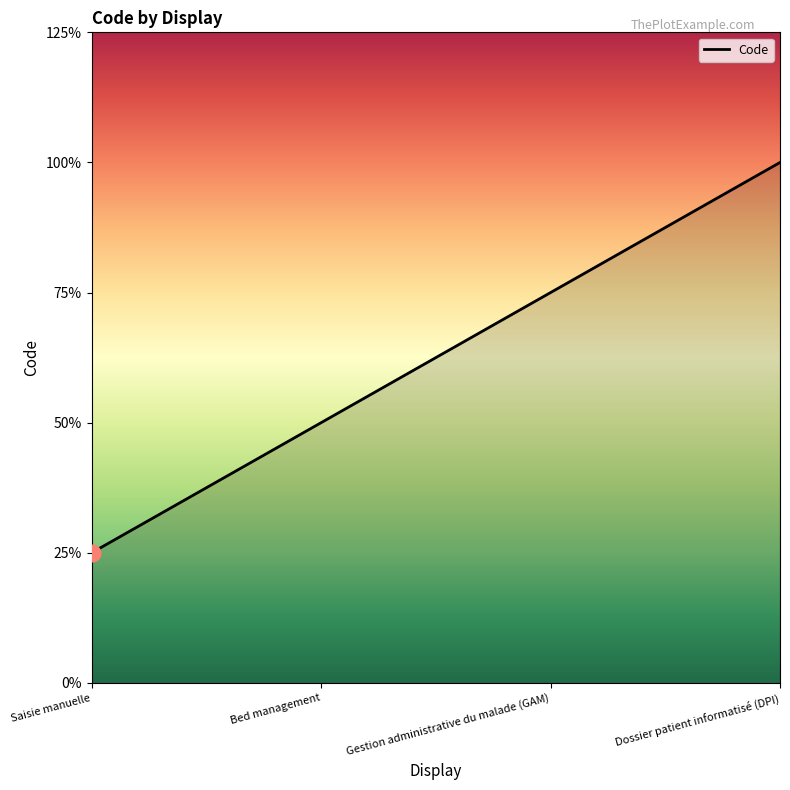

Rank the categories by value from lowest to highest.

Saisie manuelle, Bed management, Gestion administrative du malade (GAM), Dossier patient informatisé (DPI)